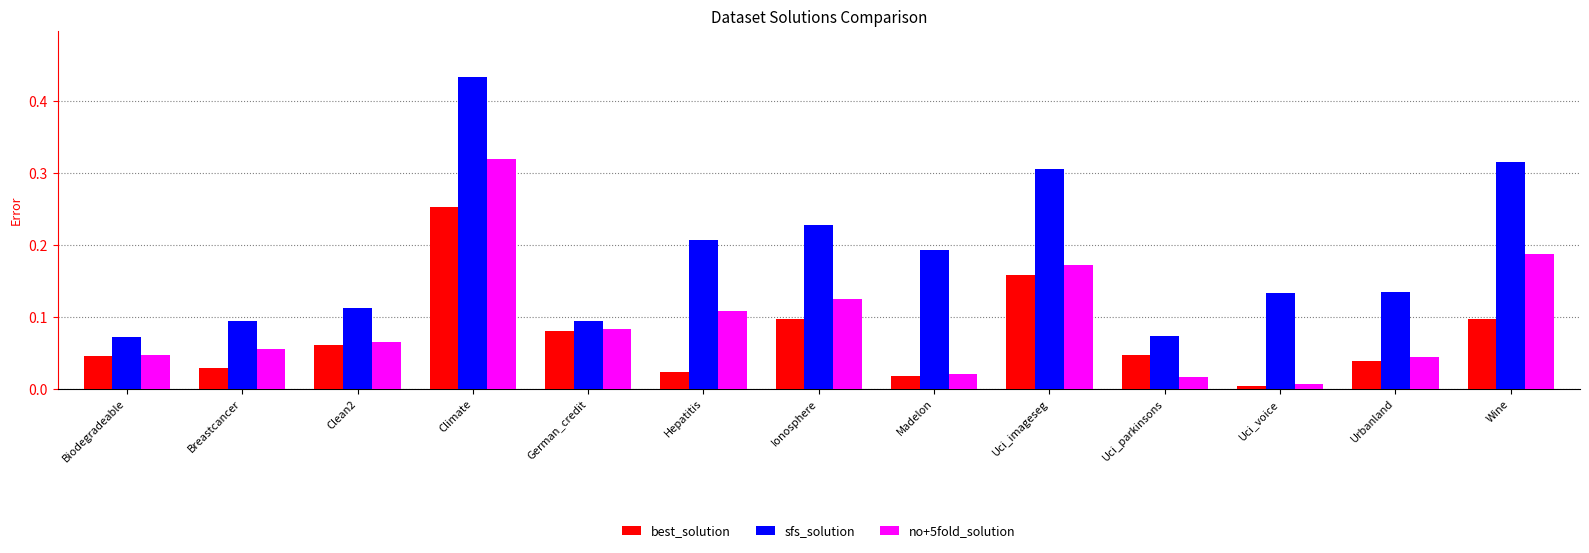

At which category is the sum across all series the highest?

Climate